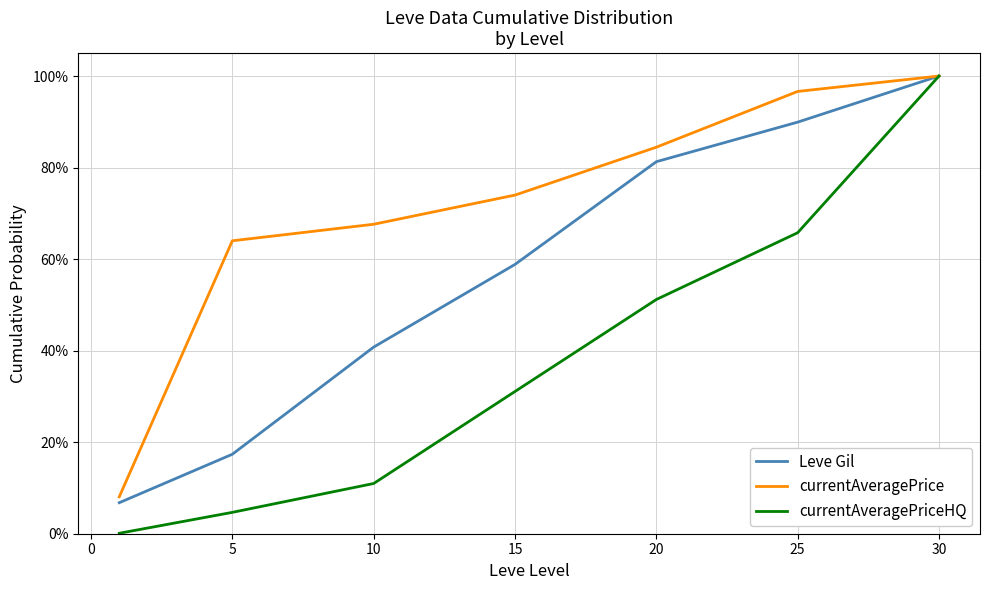

Which series has the largest total across all categories?

currentAveragePrice